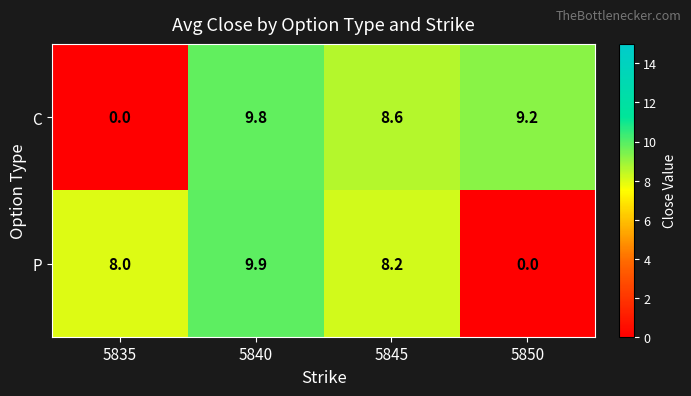

Reading right to left, extract all data points from this chart.

C: 5850=9.2	5845=8.6	5840=9.8	5835=0.0
P: 5850=0.0	5845=8.2	5840=9.9	5835=8.0